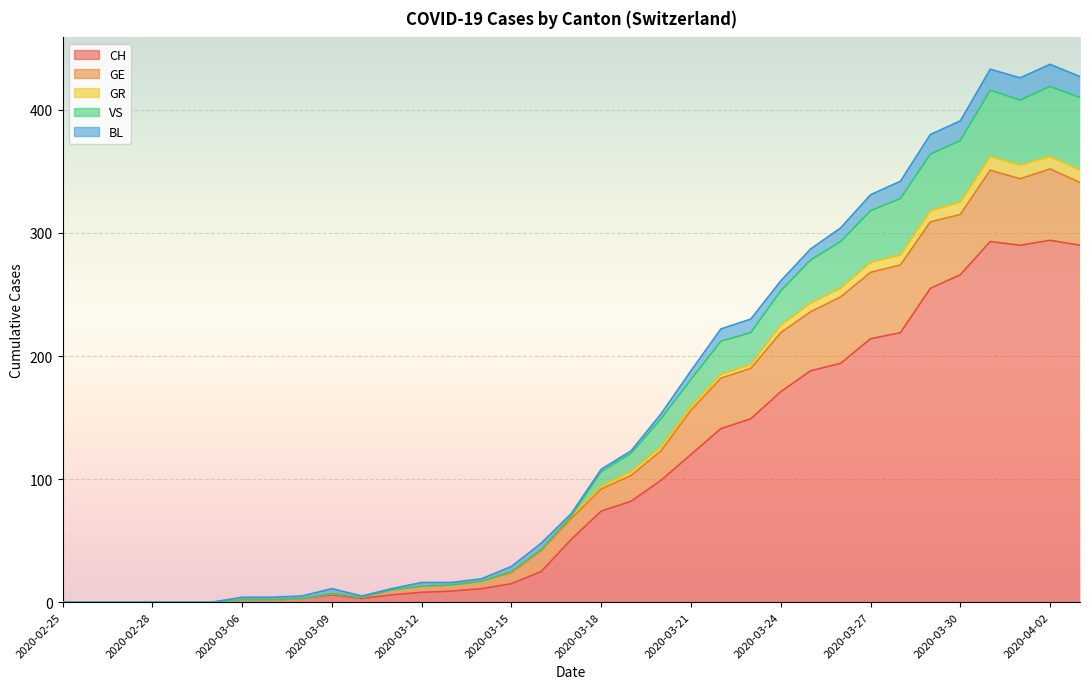

The value of GR at 2020-03-14 is 17. True or false?

True